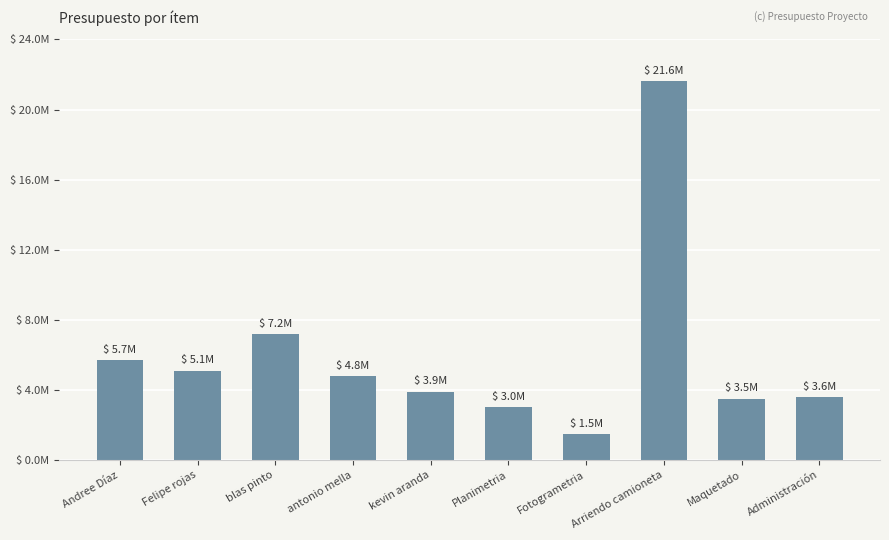

Reading right to left, list all the values displayed in this chart.

Administración=3600000	Maquetado=3500000	Arriendo camioneta=21600000	Fotogrametria=1500000	Planimetria=3000000	kevin aranda=3900000	antonio mella=4800000	blas pinto=7200000	Felipe rojas=5100000	Andree Díaz=5700000